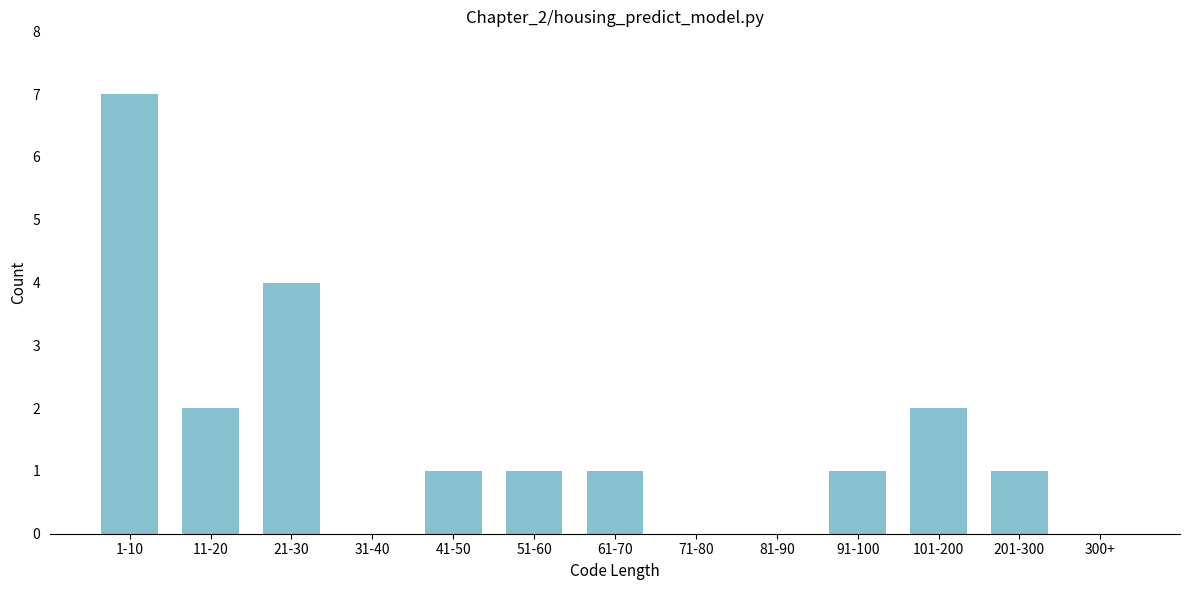

Reading left to right, list all the values displayed in this chart.

1-10=7	11-20=2	21-30=4	31-40=0	41-50=1	51-60=1	61-70=1	71-80=0	81-90=0	91-100=1	101-200=2	201-300=1	300+=0